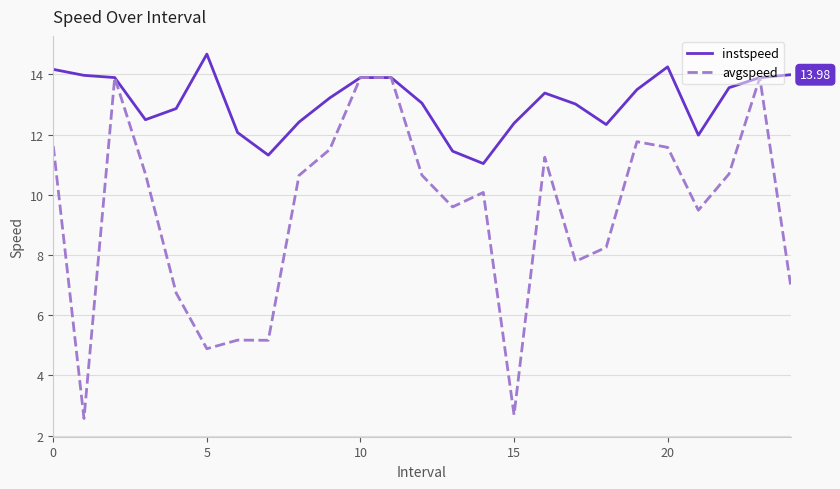

Which series has the largest range (max minus min)?

avgspeed